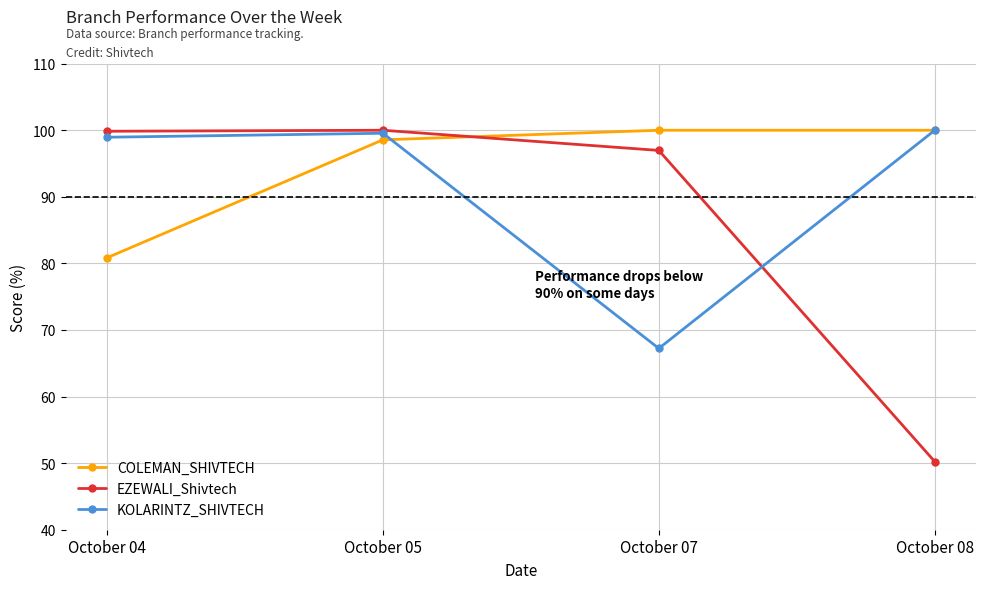

What is the approximate value of KOLARINTZ_SHIVTECH at October 07?

67.2